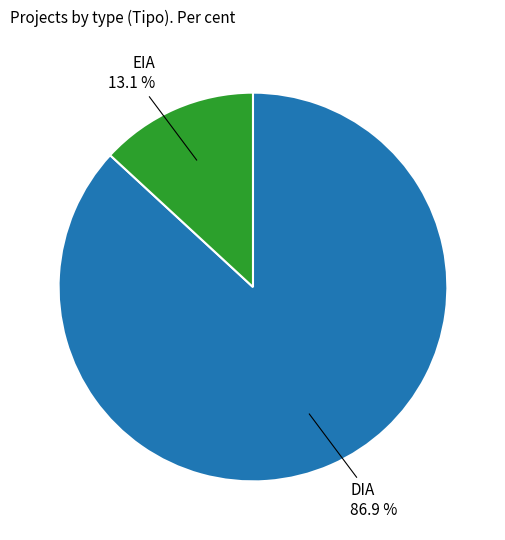

Is there a majority slice in this chart?

Yes